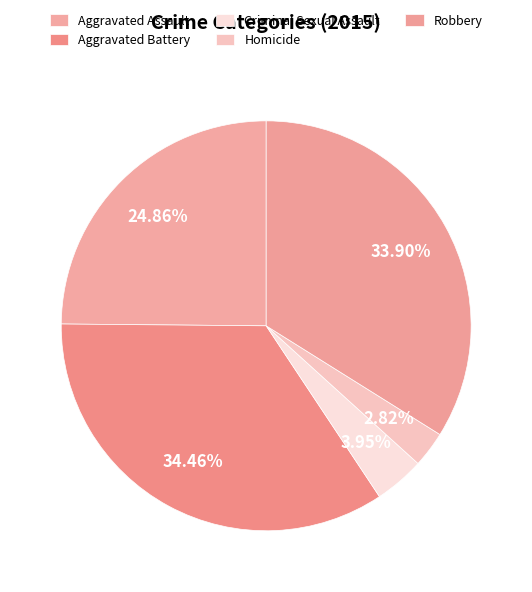

Does Robbery account for over 50% of the chart?

No